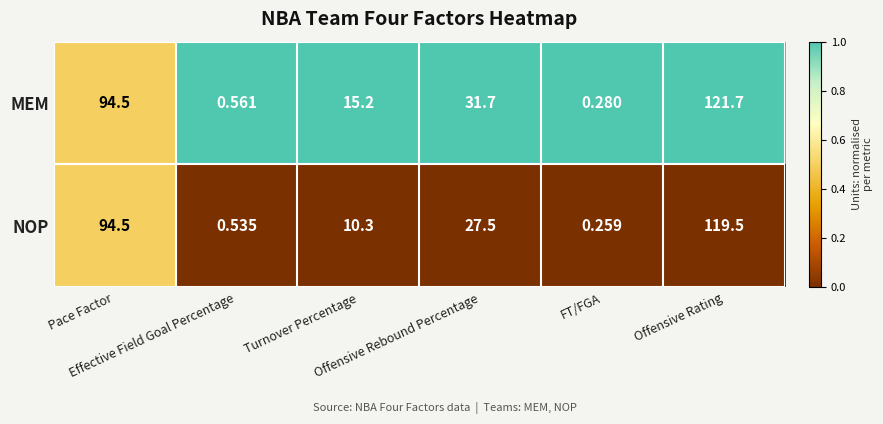

Rank the series at Offensive Rating from lowest to highest value.

NOP, MEM